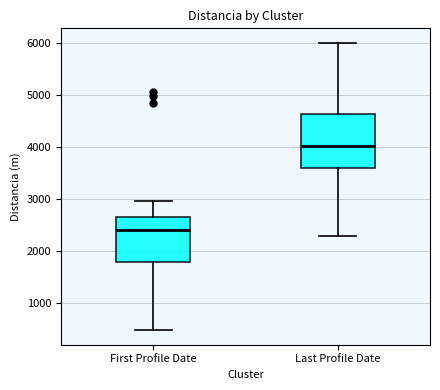

Reading left to right, read every box against the y-axis: the position of its median line, the range the box covers, and the ends of its whiskers. The values are not printed on the chart, so give them approximately, as read against the axis.

First Profile Date: median 2400, box 1800 to 2700, whiskers 500 to 3000
Last Profile Date: median 4000, box 3600 to 4600, whiskers 2300 to 6000